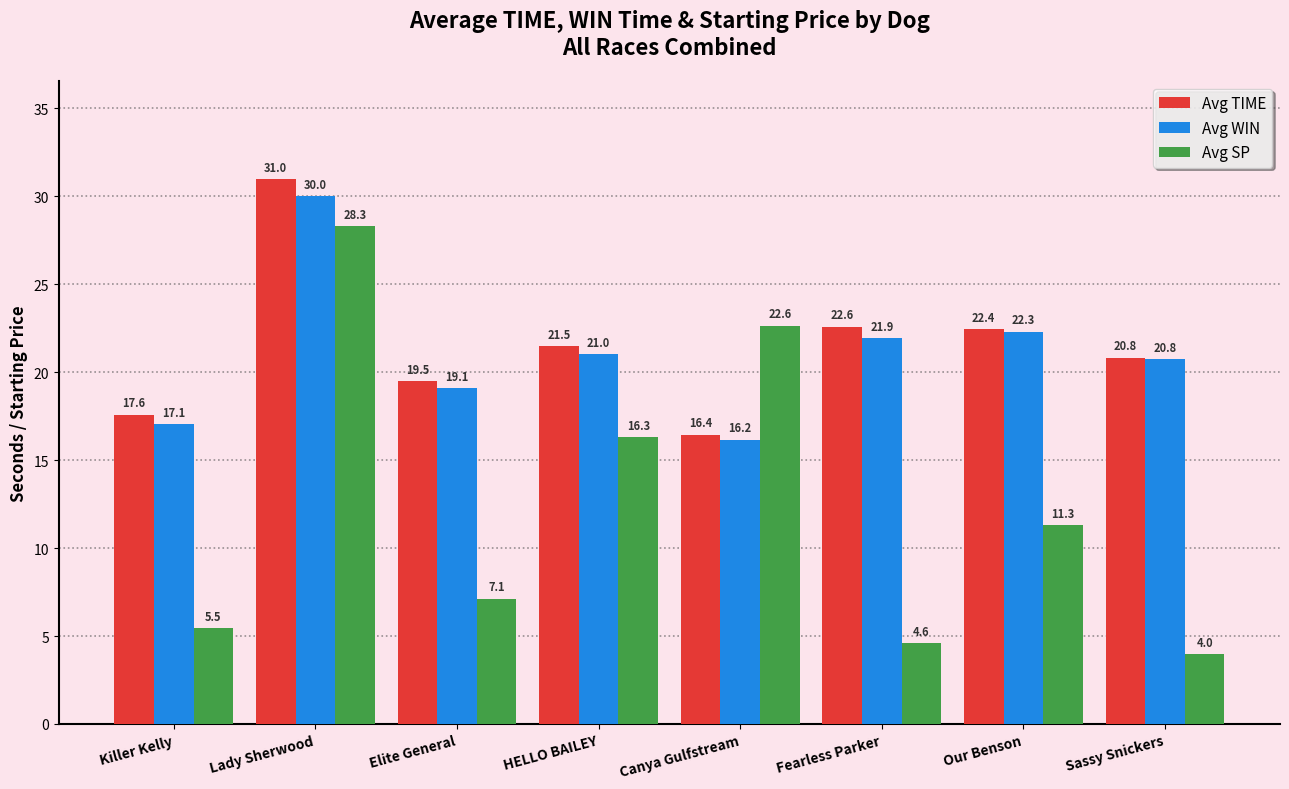

List the series in order of their peak value, lowest first.

Avg SP, Avg WIN, Avg TIME